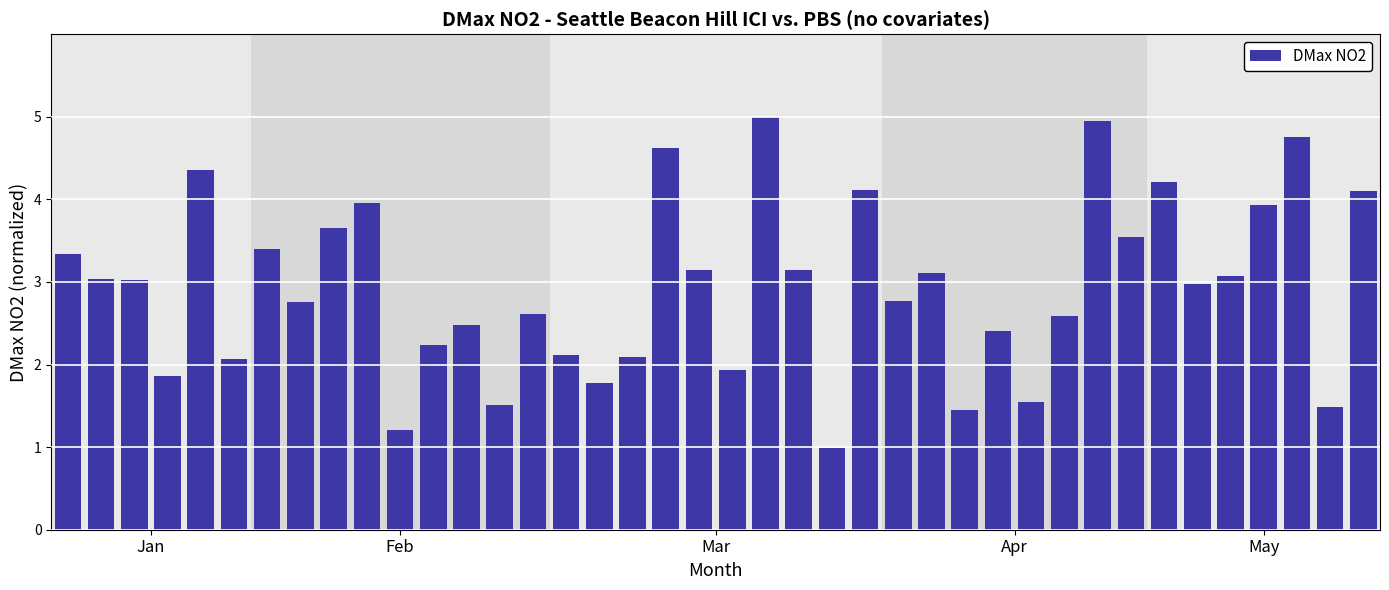

What is the average value?

2.9